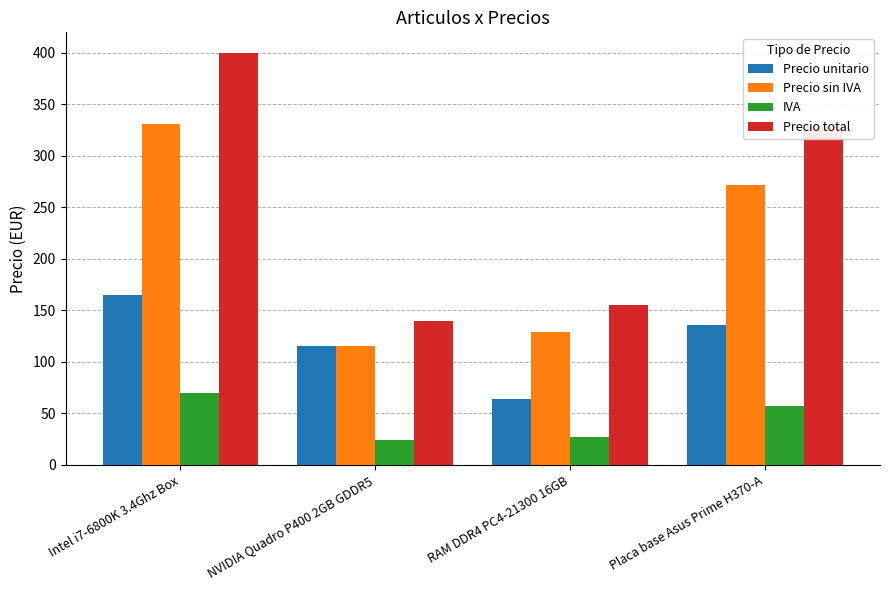

What is the sum of all IVA values?

177.8